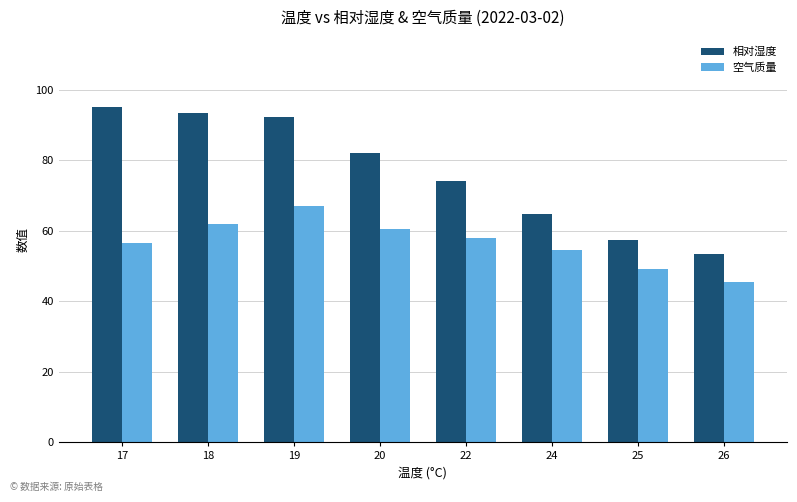

At which category is the sum across all series the highest?

19